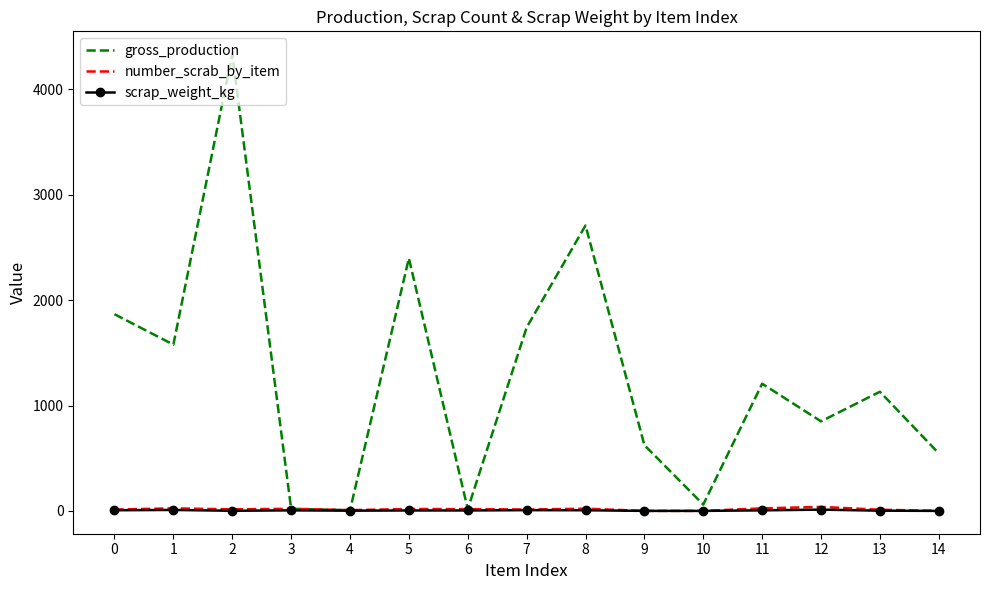

What is the difference between the maximum and minimum values in the number_scrab_by_item series?

38